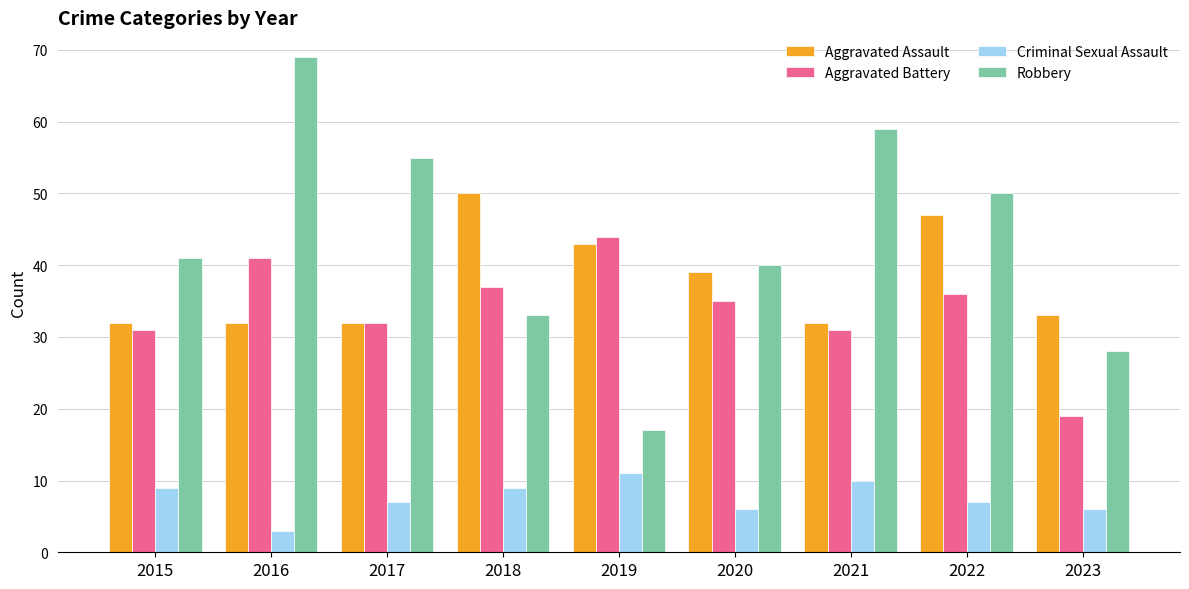

Reading right to left, extract all data points from this chart.

Aggravated Assault: 2023=33	2022=47	2021=32	2020=39	2019=43	2018=50	2017=32	2016=32	2015=32
Aggravated Battery: 2023=19	2022=36	2021=31	2020=35	2019=44	2018=37	2017=32	2016=41	2015=31
Criminal Sexual Assault: 2023=6	2022=7	2021=10	2020=6	2019=11	2018=9	2017=7	2016=3	2015=9
Robbery: 2023=28	2022=50	2021=59	2020=40	2019=17	2018=33	2017=55	2016=69	2015=41